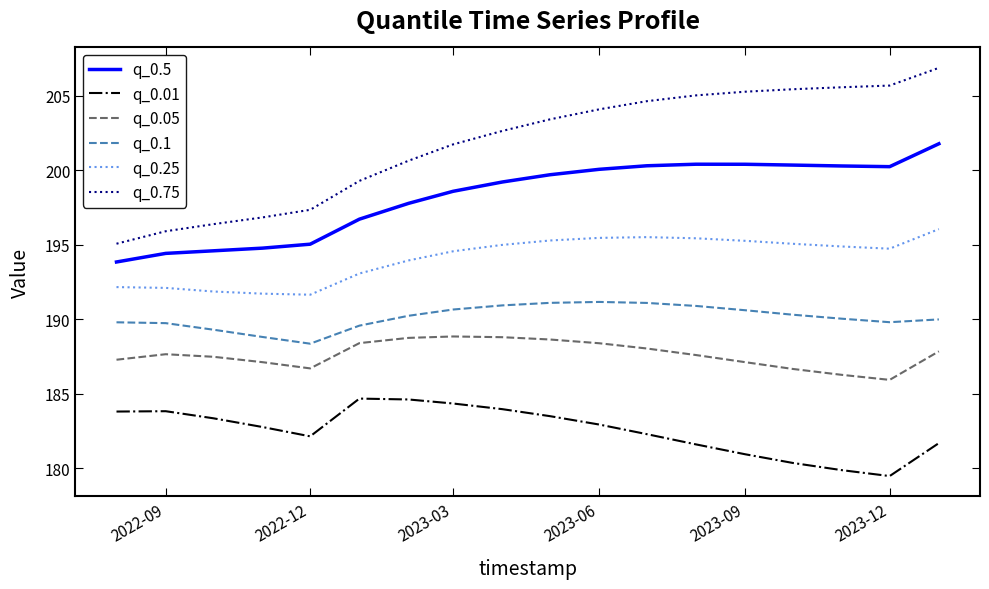

True or false: q_0.05 and q_0.75 cross at least once.

False